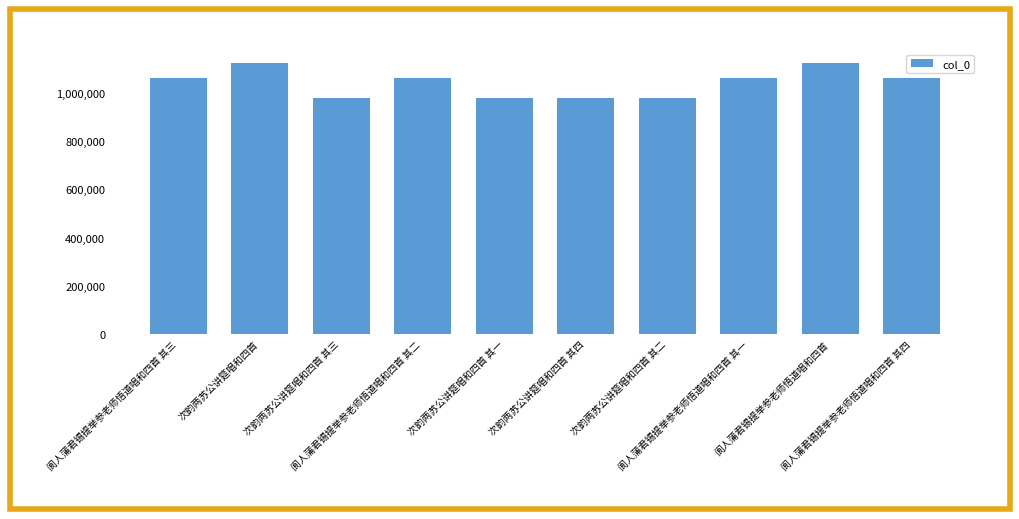

Are the bars horizontal?

No